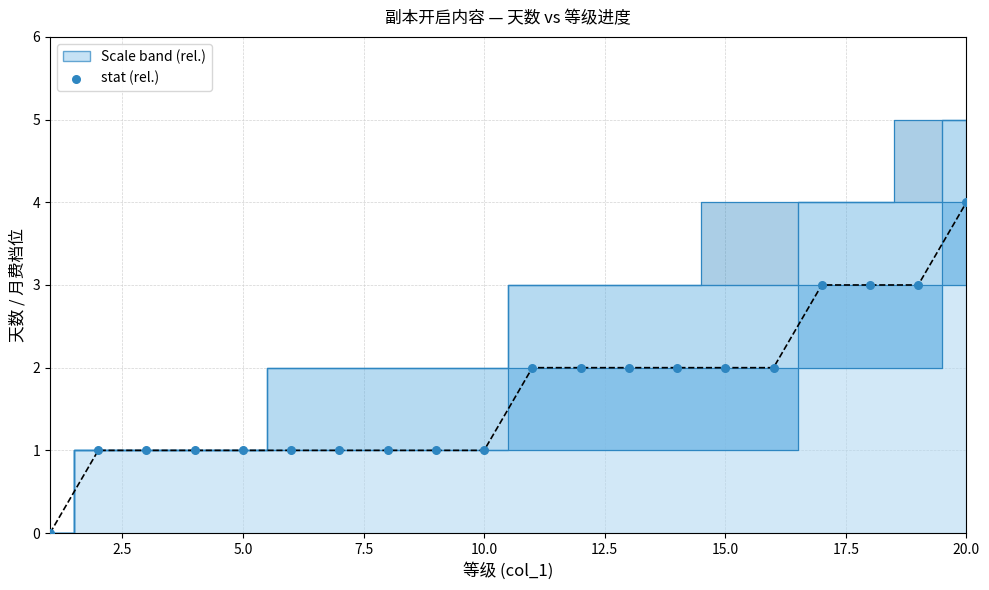

What is the range of X values (max minus min)?

19